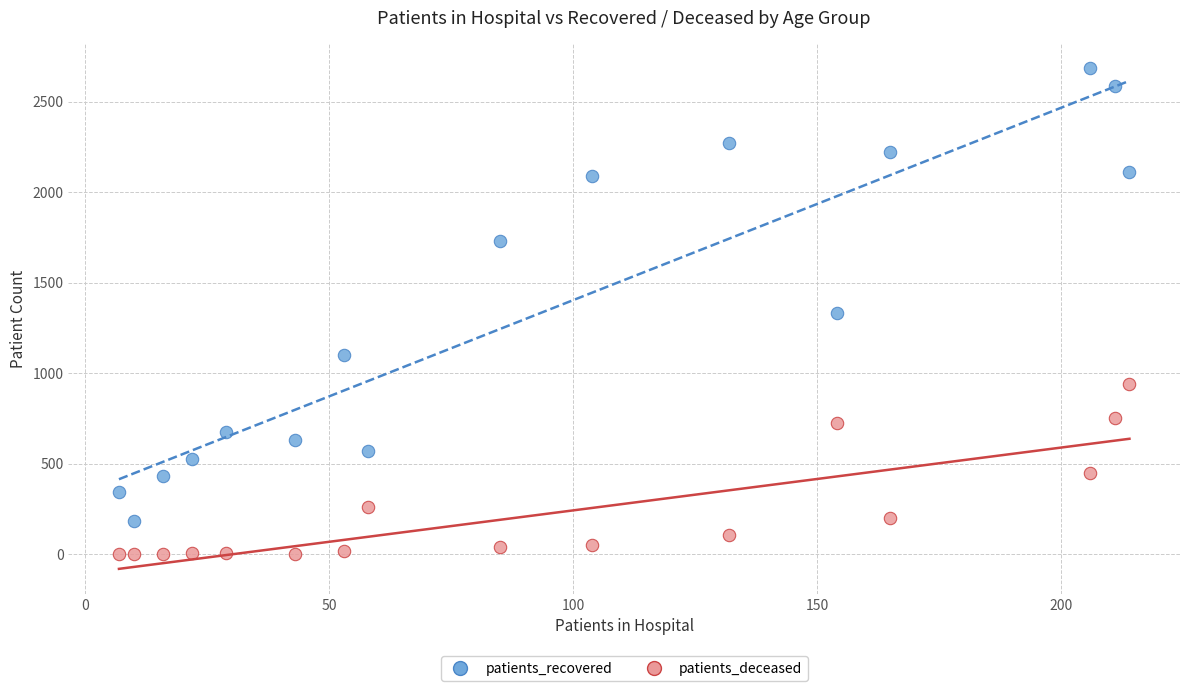

Which series reaches the minimum Y coordinate?

patients_deceased